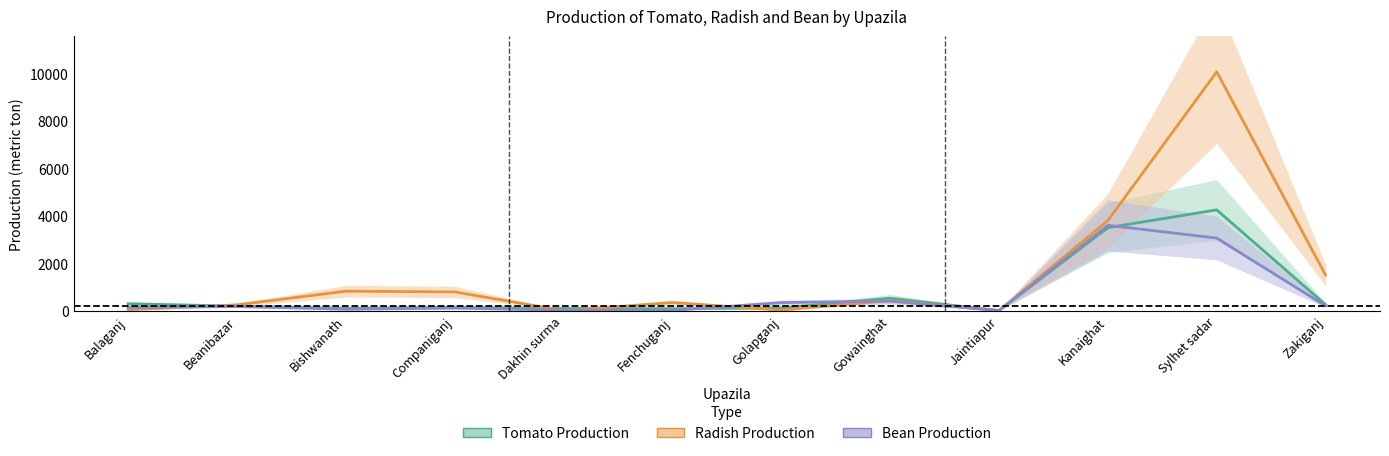

The value of Bean Production at Gowainghat is 401.1. True or false?

True